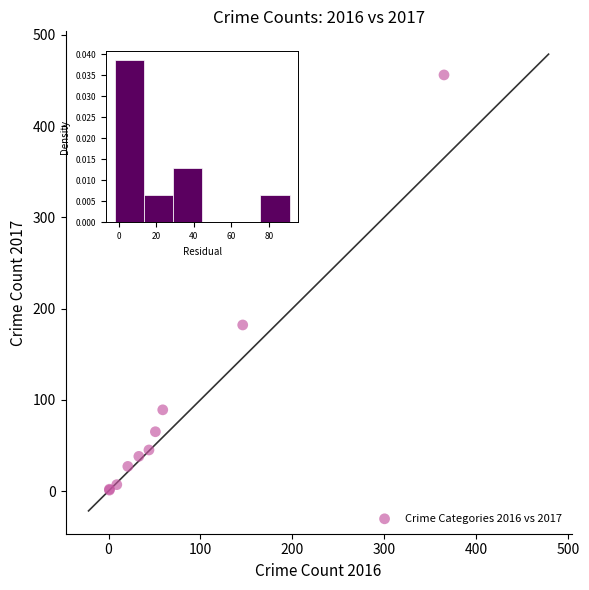

What Y value in the scatter plot is closest to 228?

182